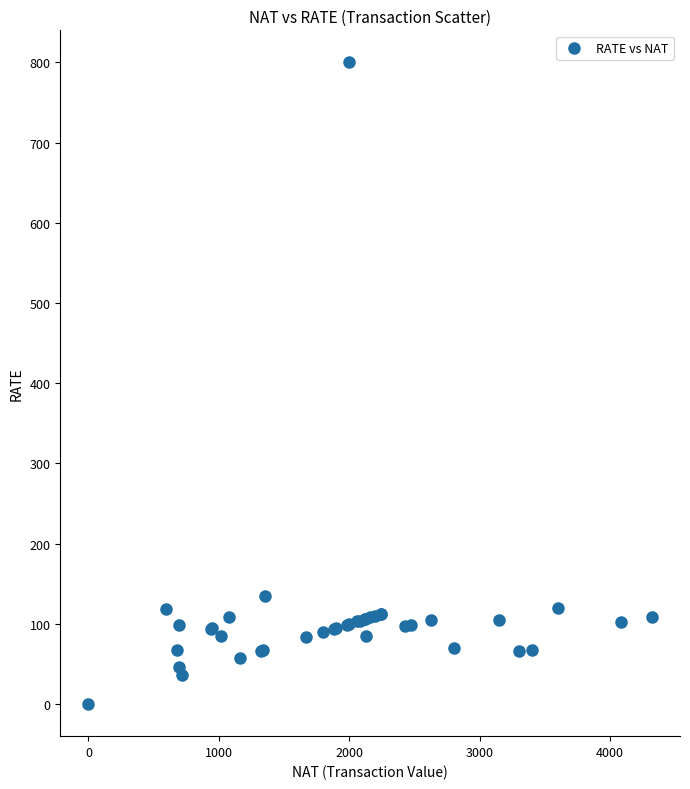

What Y value in the scatter plot is closest to 400?

135.0